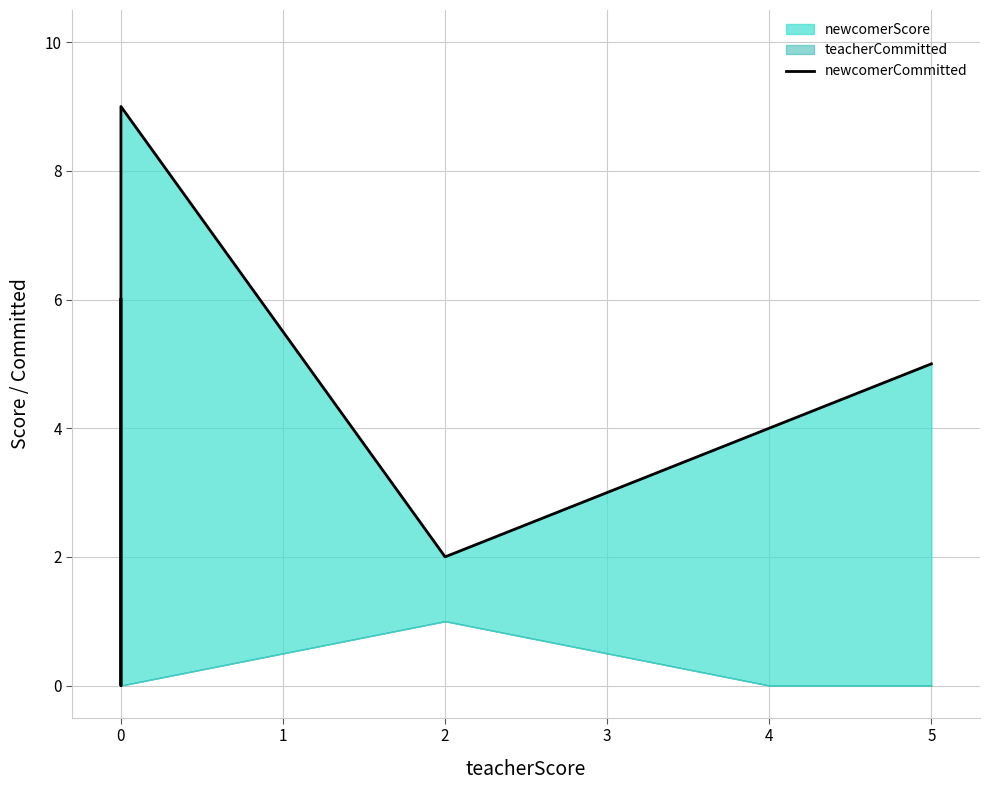

How many lines are shown in the chart?

1